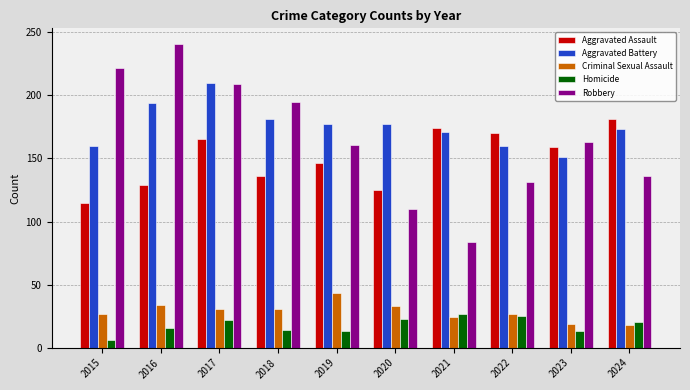

List the series in order of their peak value, highest first.

Robbery, Aggravated Battery, Aggravated Assault, Criminal Sexual Assault, Homicide